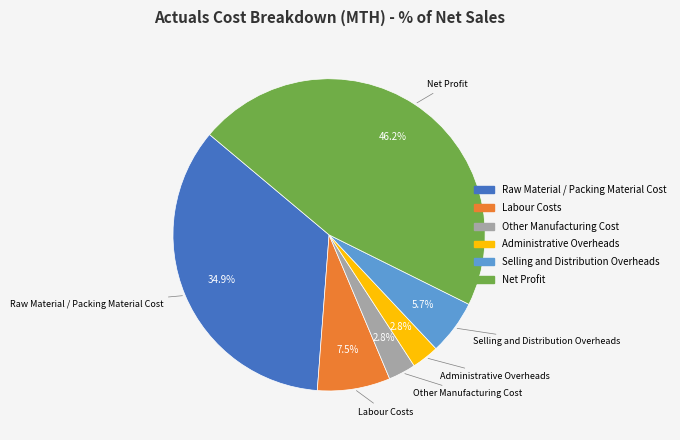

What is the largest slice in the pie chart?

Net Profit